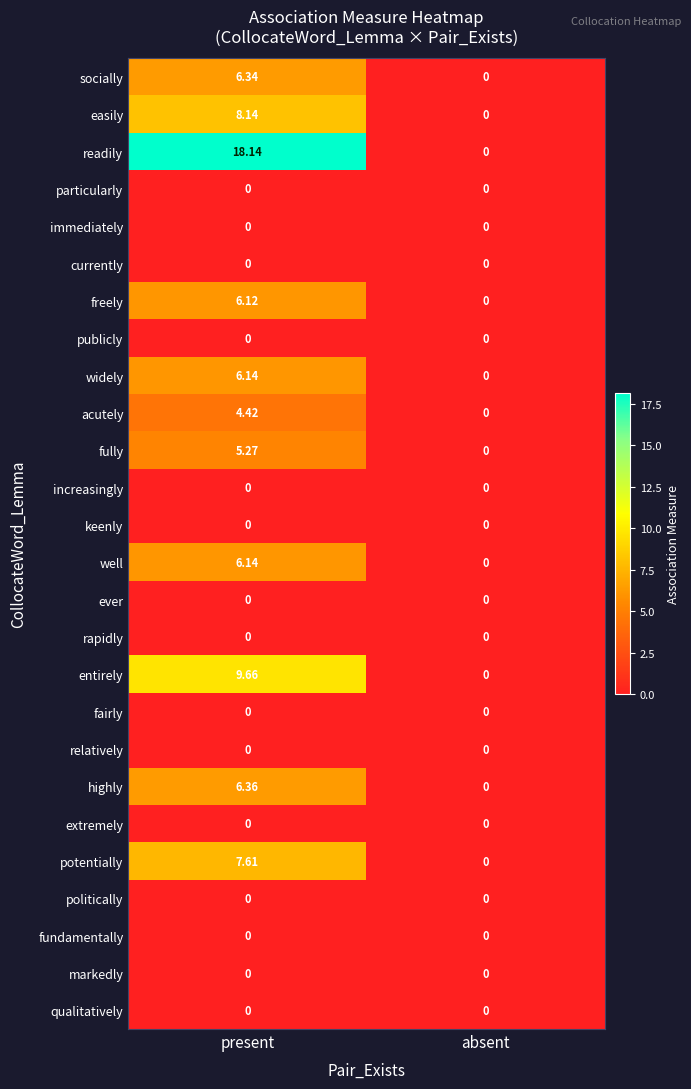

At which category does the chart reach its peak across all series?

present